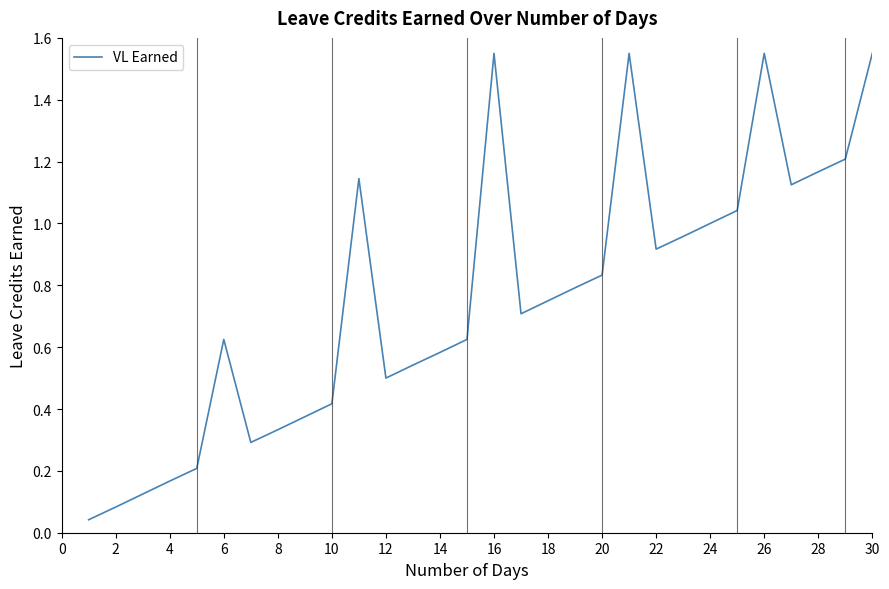

What is the difference between the maximum and minimum values?

1.5